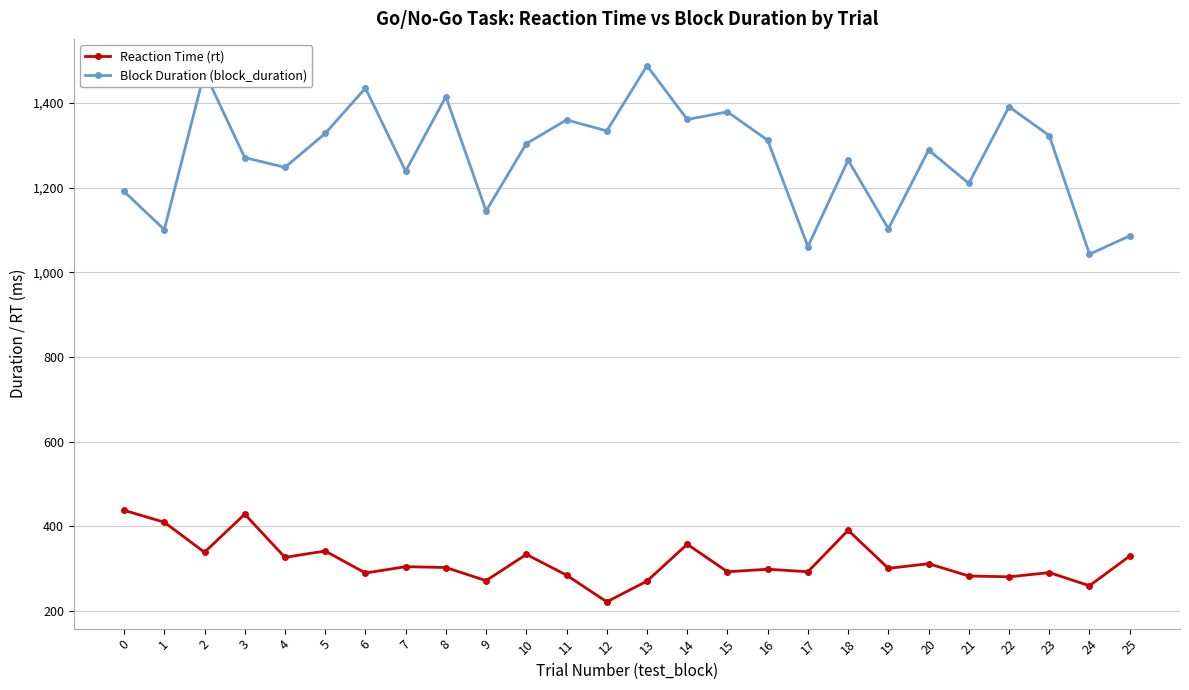

What is the average value of the Reaction Time (rt) series?

318